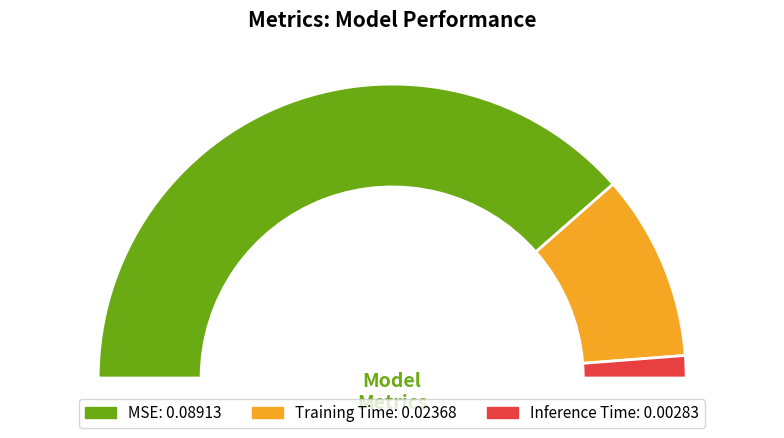

True or false: Inference Time accounts for 16% of the total.

False